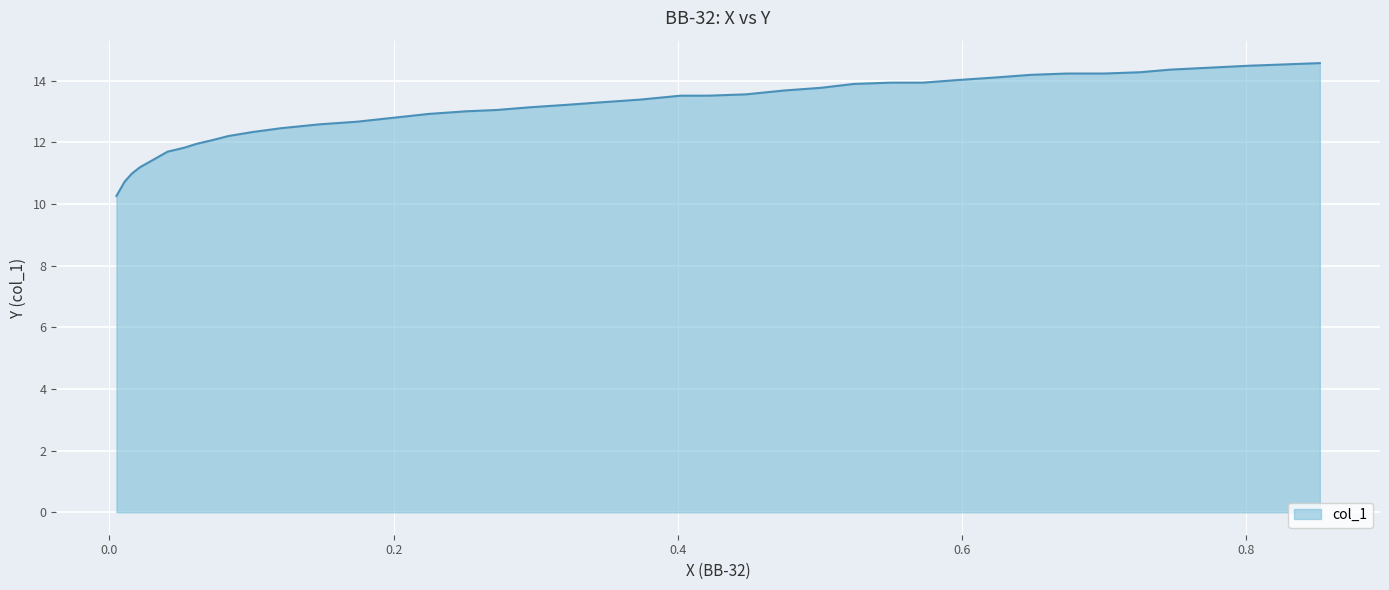

Does the chart display data point markers on the line(s)?

No